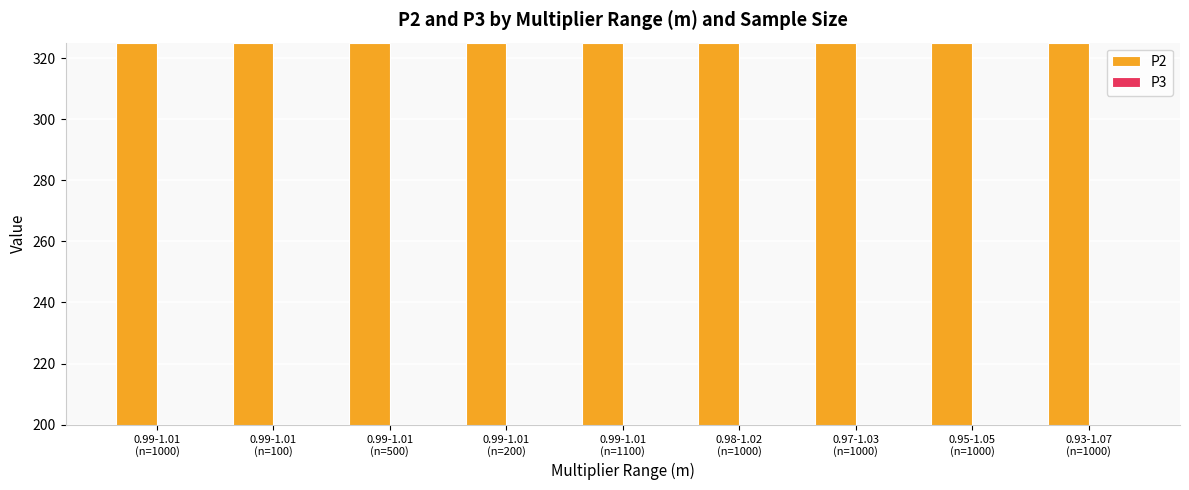

What is the label of the 8th bar from the left?

0.95-1.05
(n=1000)